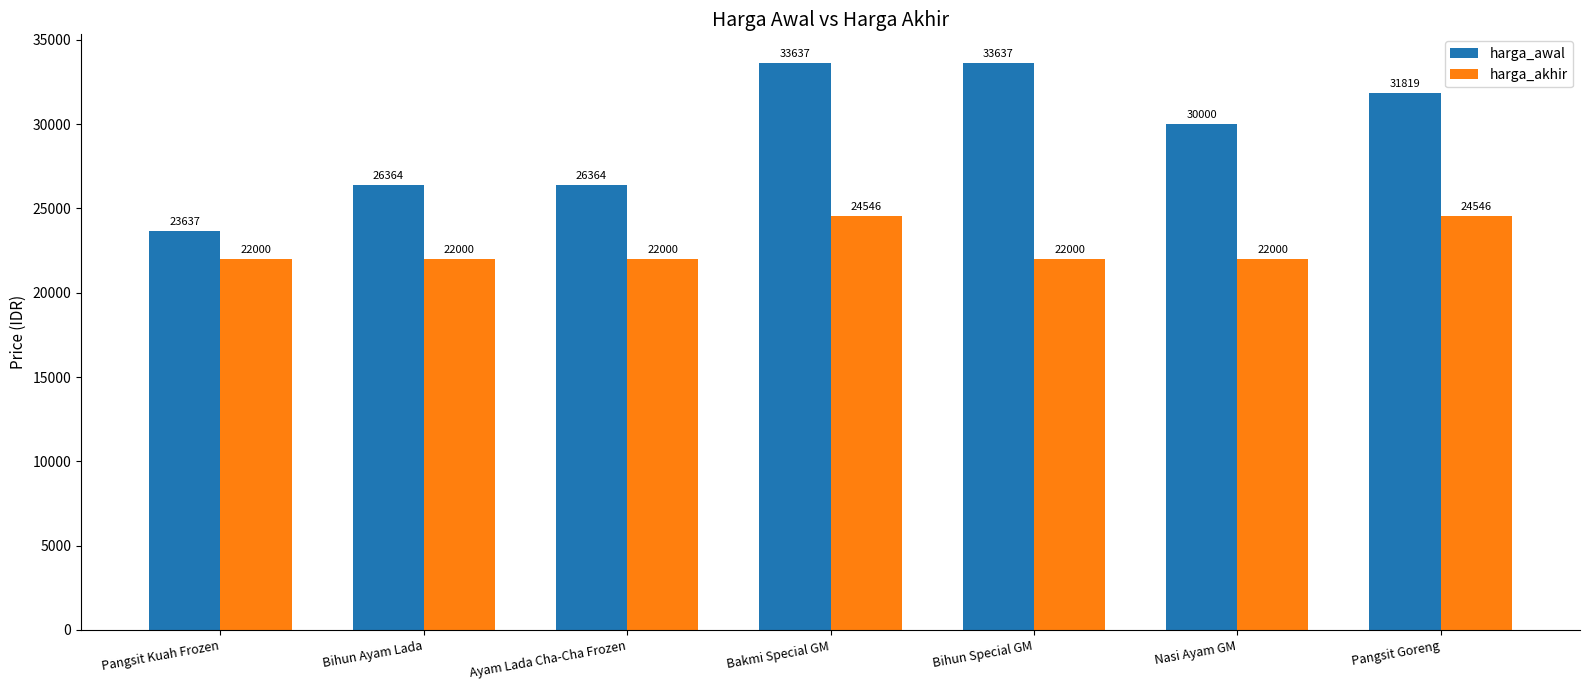

List the series in order of their overall mean, highest first.

harga_awal, harga_akhir